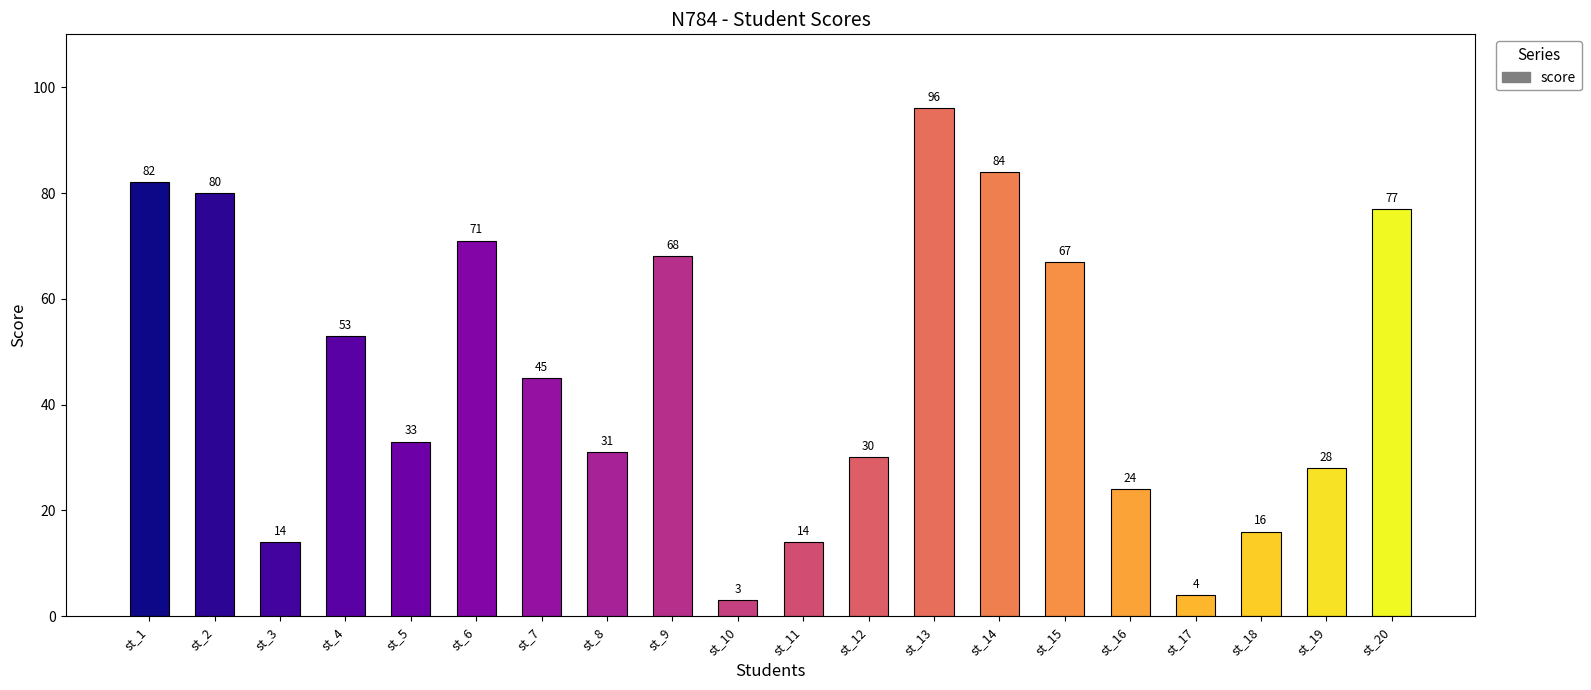

Reading left to right, list all the values displayed in this chart.

82	80	14	53	33	71	45	31	68	3	14	30	96	84	67	24	4	16	28	77